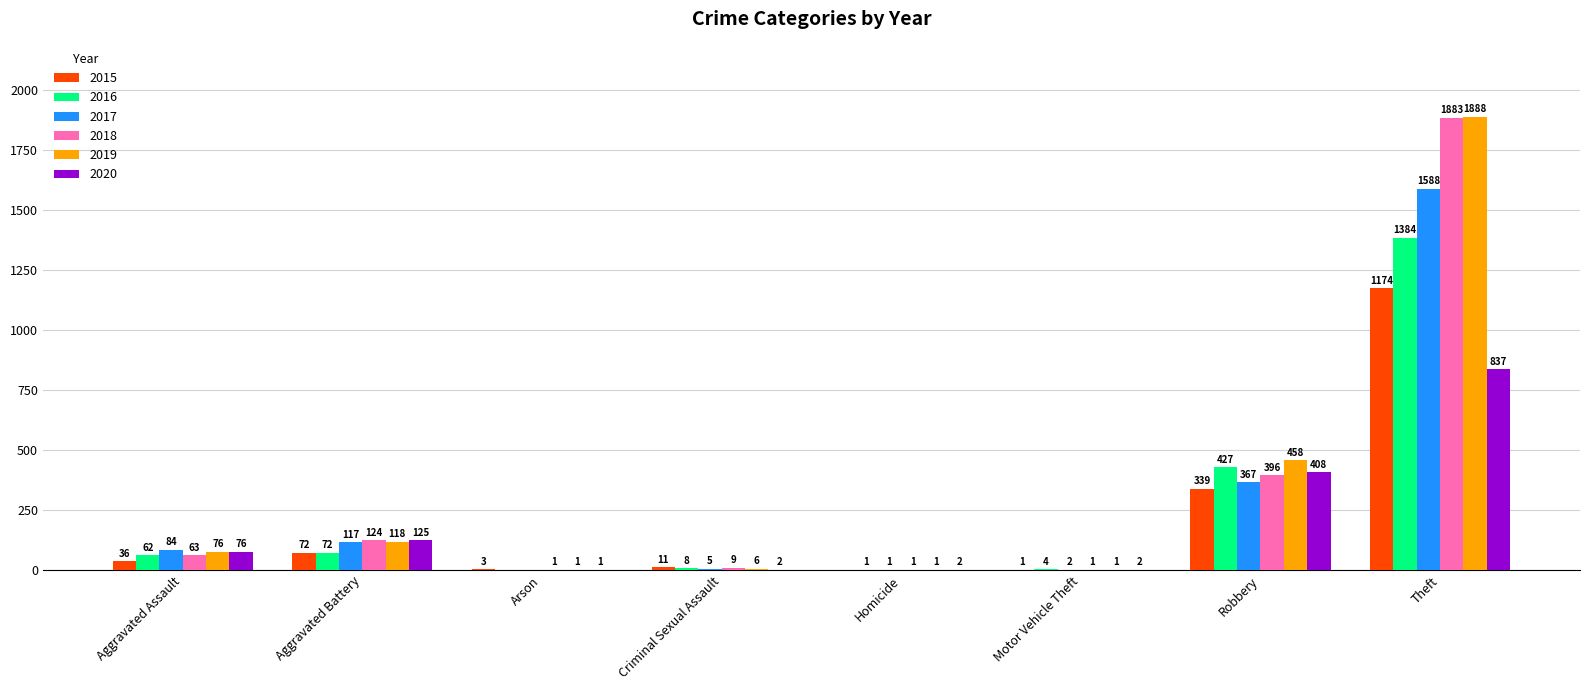

True or false: 2017 has a value of 117 at Aggravated Battery.

True